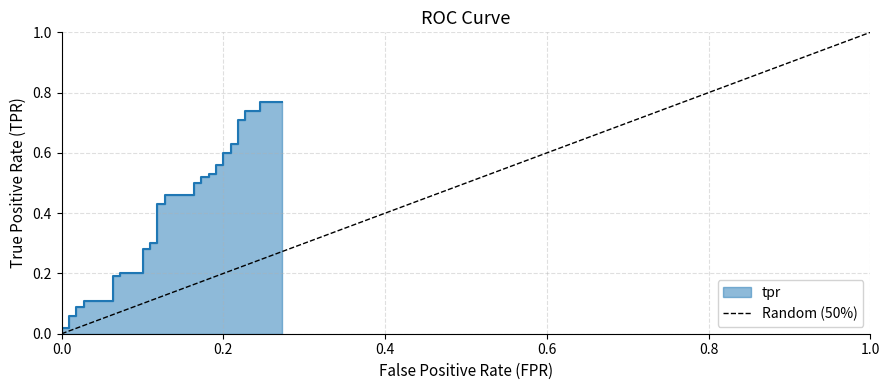

True or false: the data shows 0 at 0.0.

True